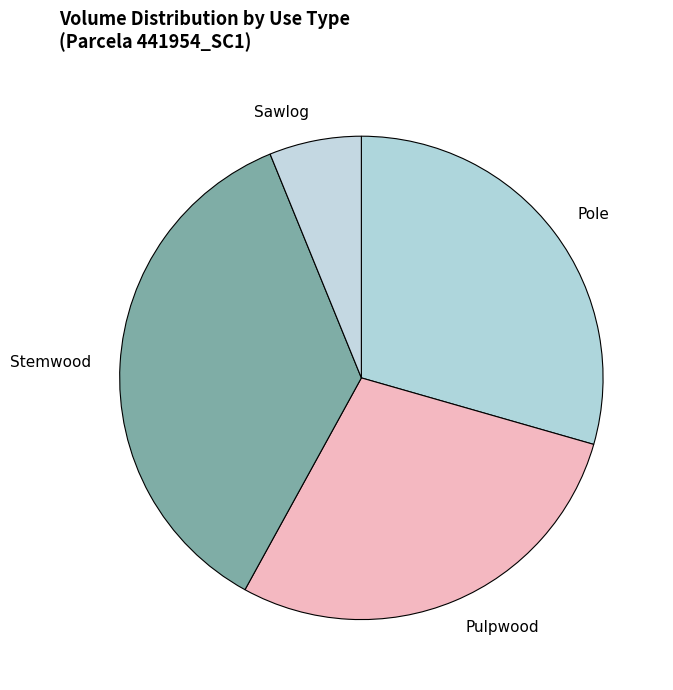

Rank the categories by value from highest to lowest.

Stemwood, Pole, Pulpwood, Sawlog